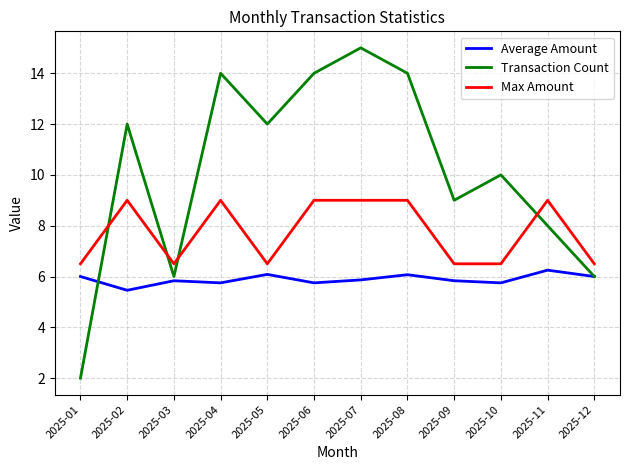

Rank the series by their average value, from lowest to highest.

Average Amount, Max Amount, Transaction Count